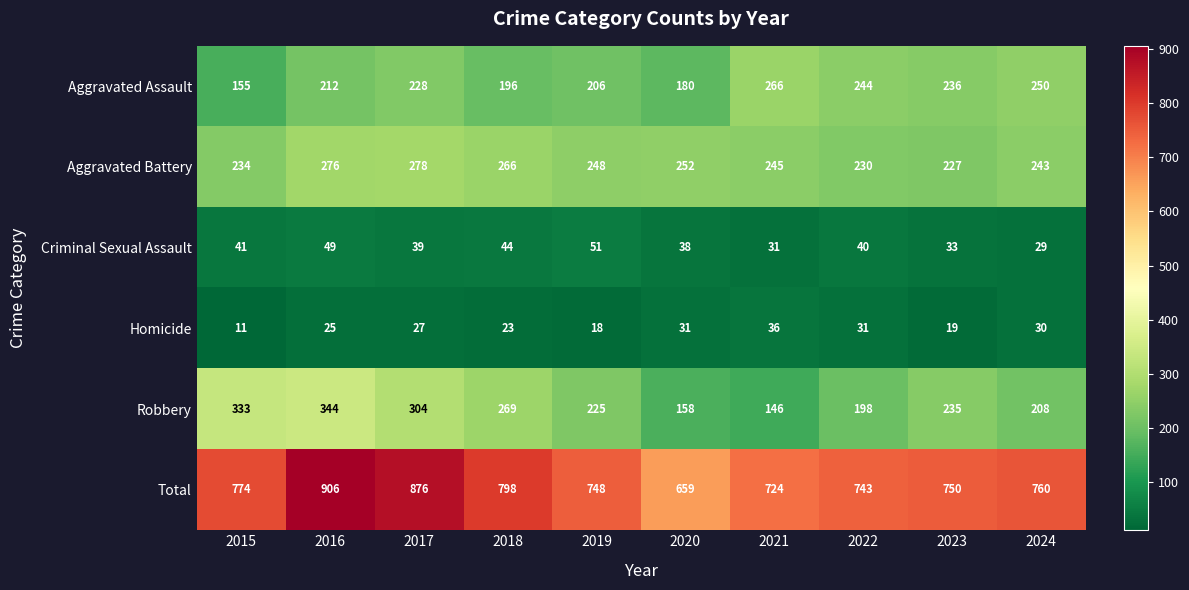

At 2024, list the series in order from smallest to largest.

Criminal Sexual Assault, Homicide, Robbery, Aggravated Battery, Aggravated Assault, Total